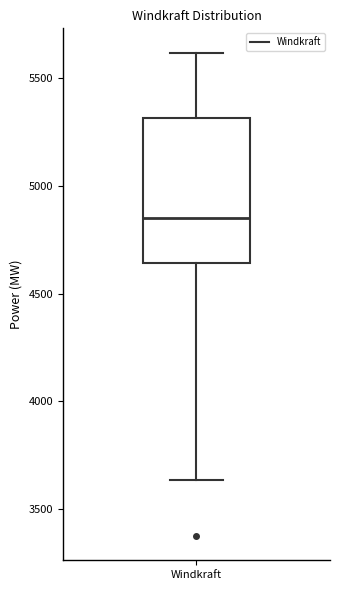

Where does the median line of the box for Windkraft sit on the y-axis? The values are not printed on the chart, so give them approximately, as read against the axis.

4850